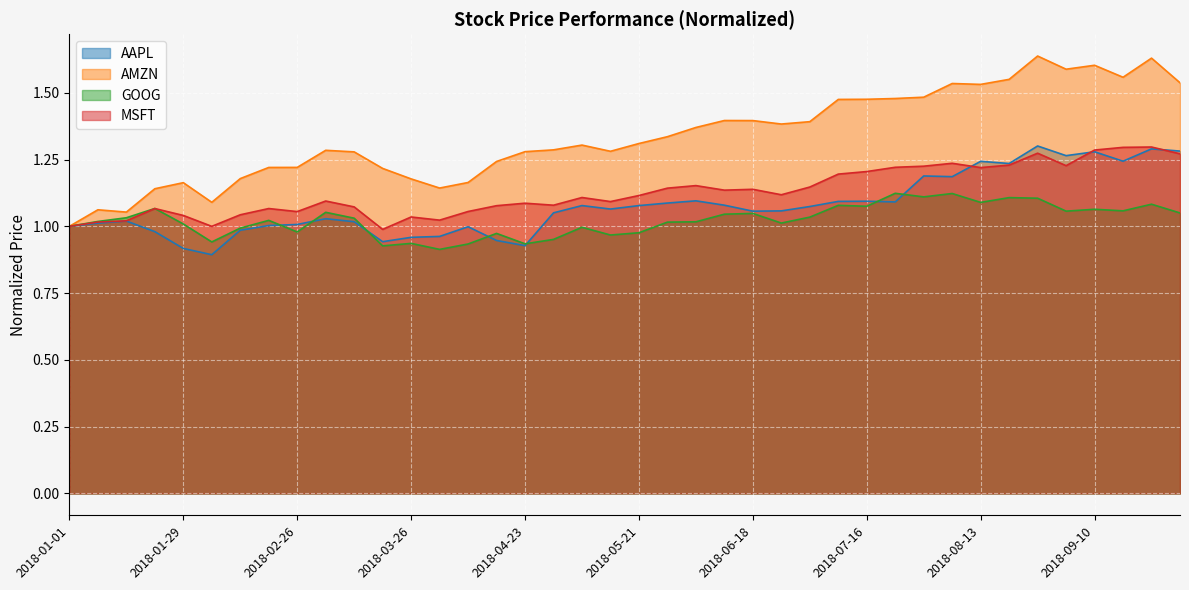

Where is AMZN nearest to the value 1?

2018-01-01